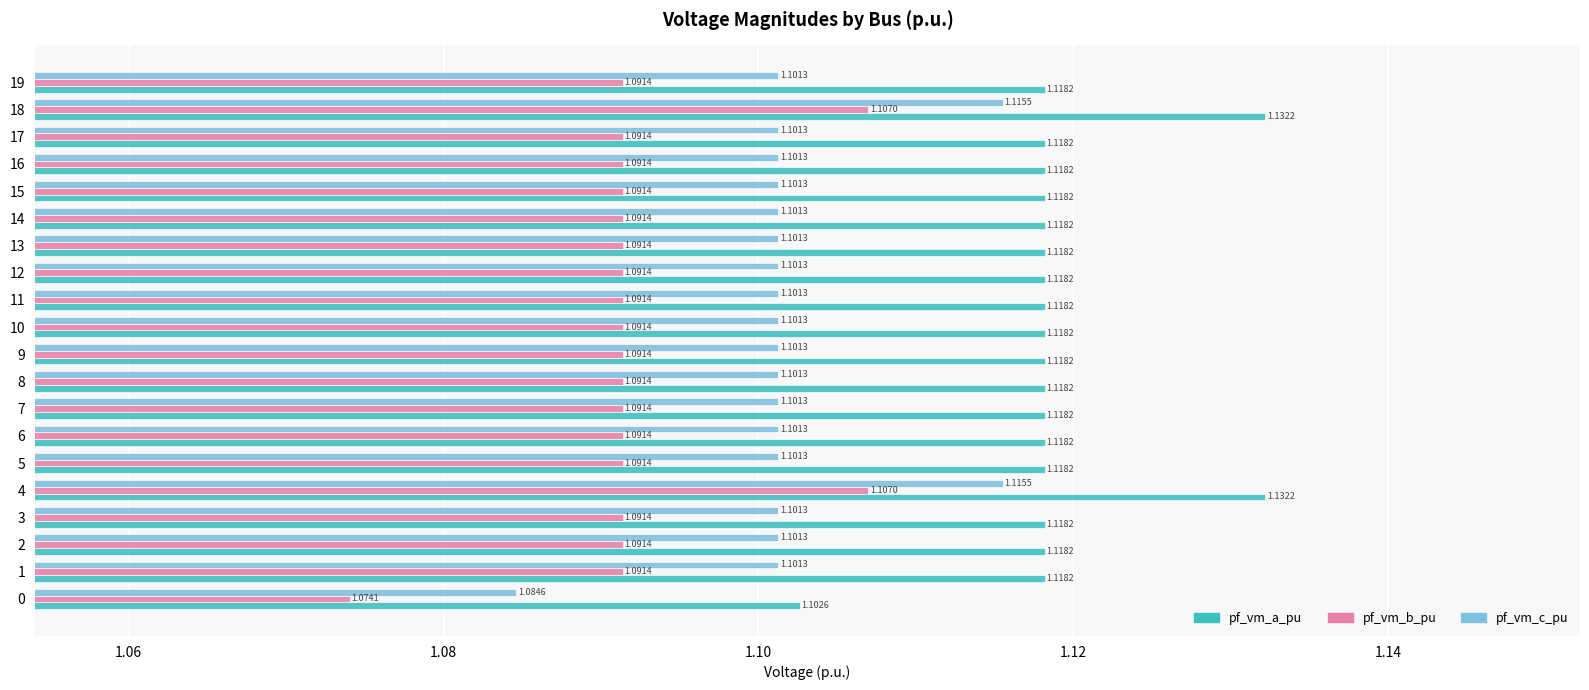

At which label is pf_vm_c_pu closest to 1?

0